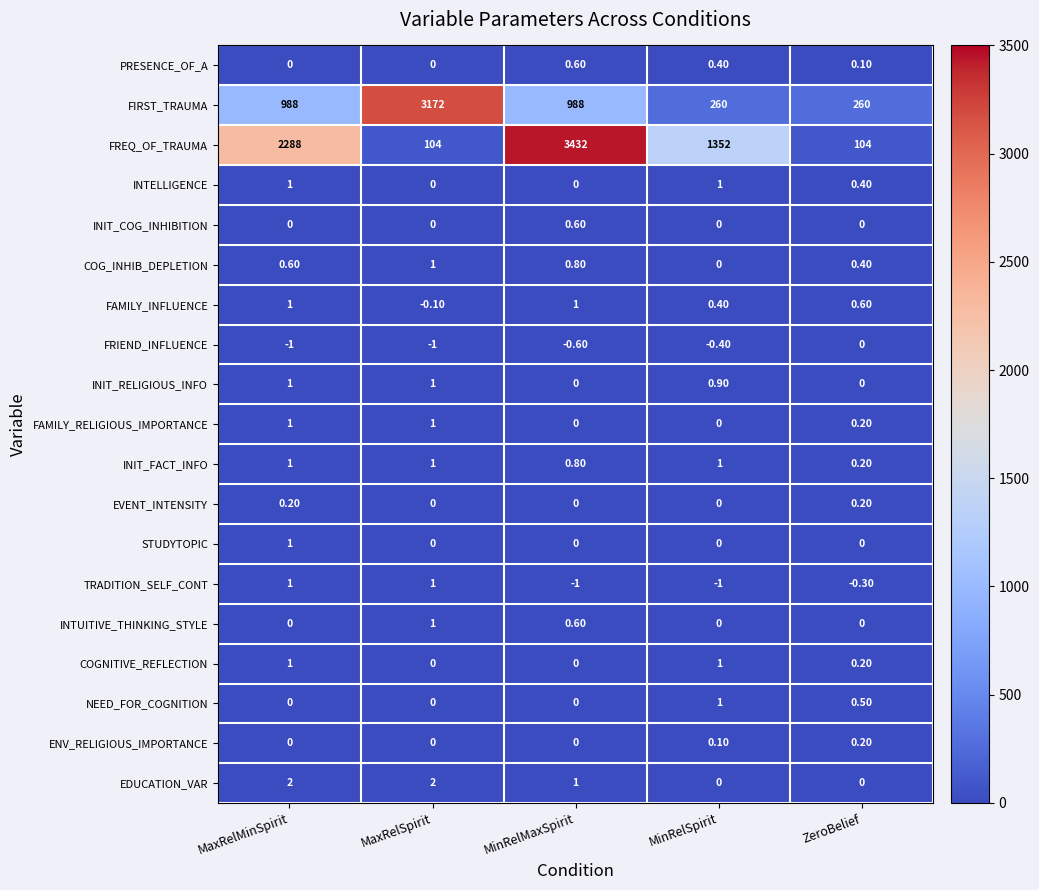

What is the total value across all series at MaxRelMinSpirit?

3285.8